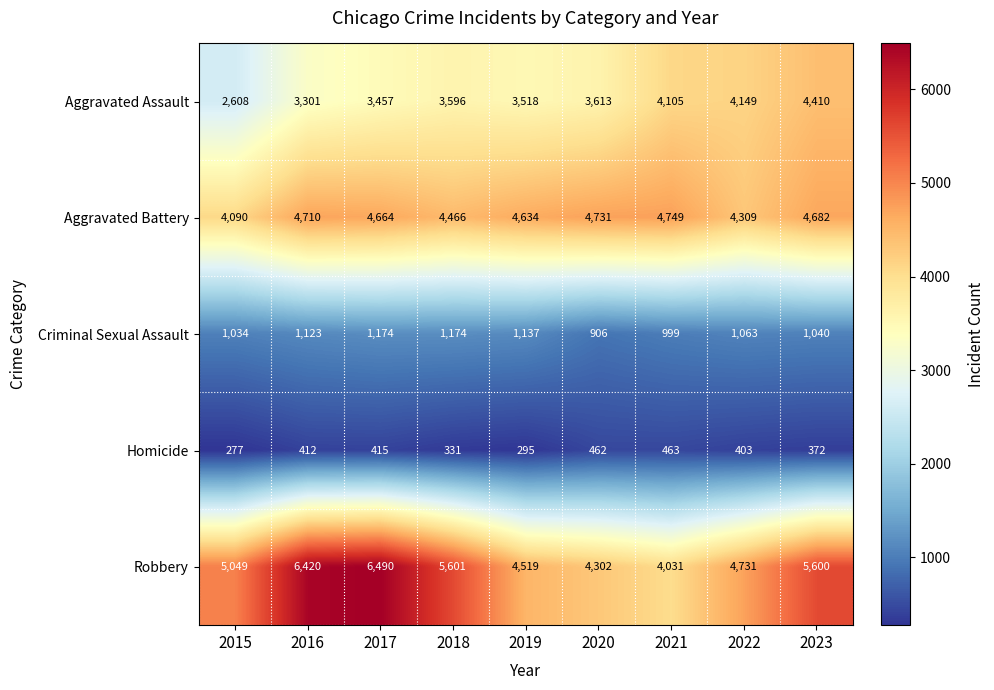

What is the difference between the Homicide values at 2015 and 2016?

135